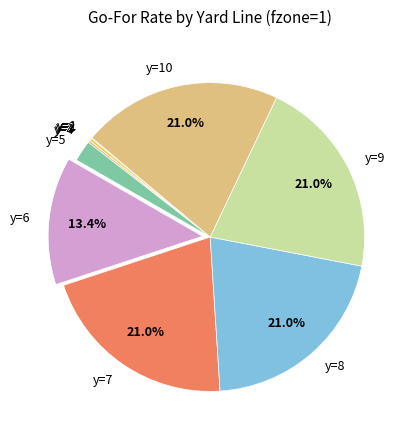

Does any single category account for the majority?

No